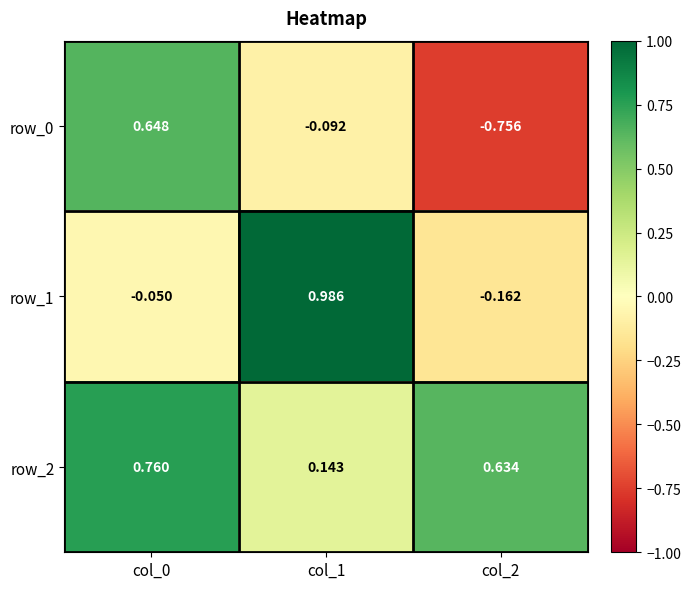

What is the difference between the maximum and second lowest values in the row_1 series?

1.0